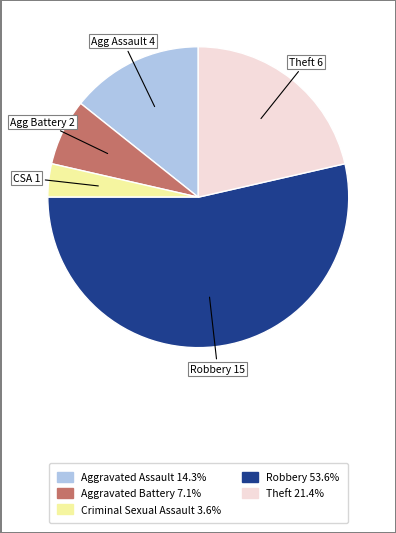

Between Aggravated Battery and Theft, which is larger?

Theft